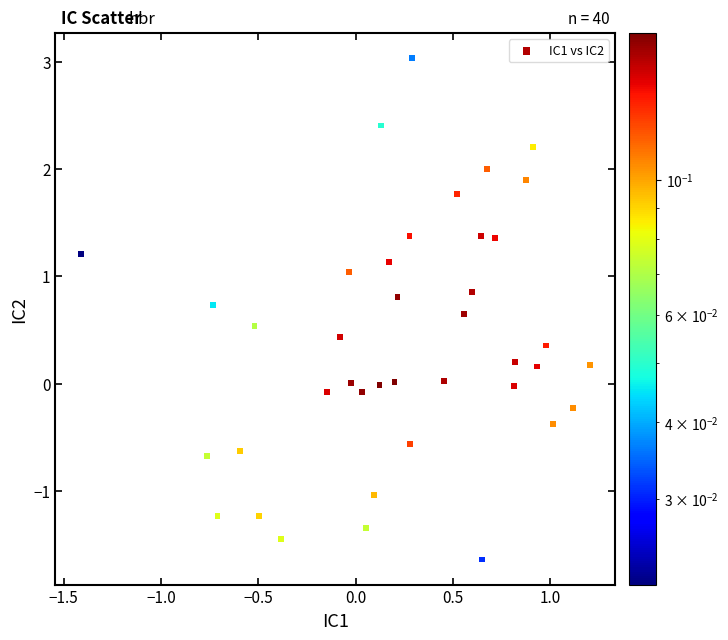

What is the range of Y values (max minus min)?

4.7